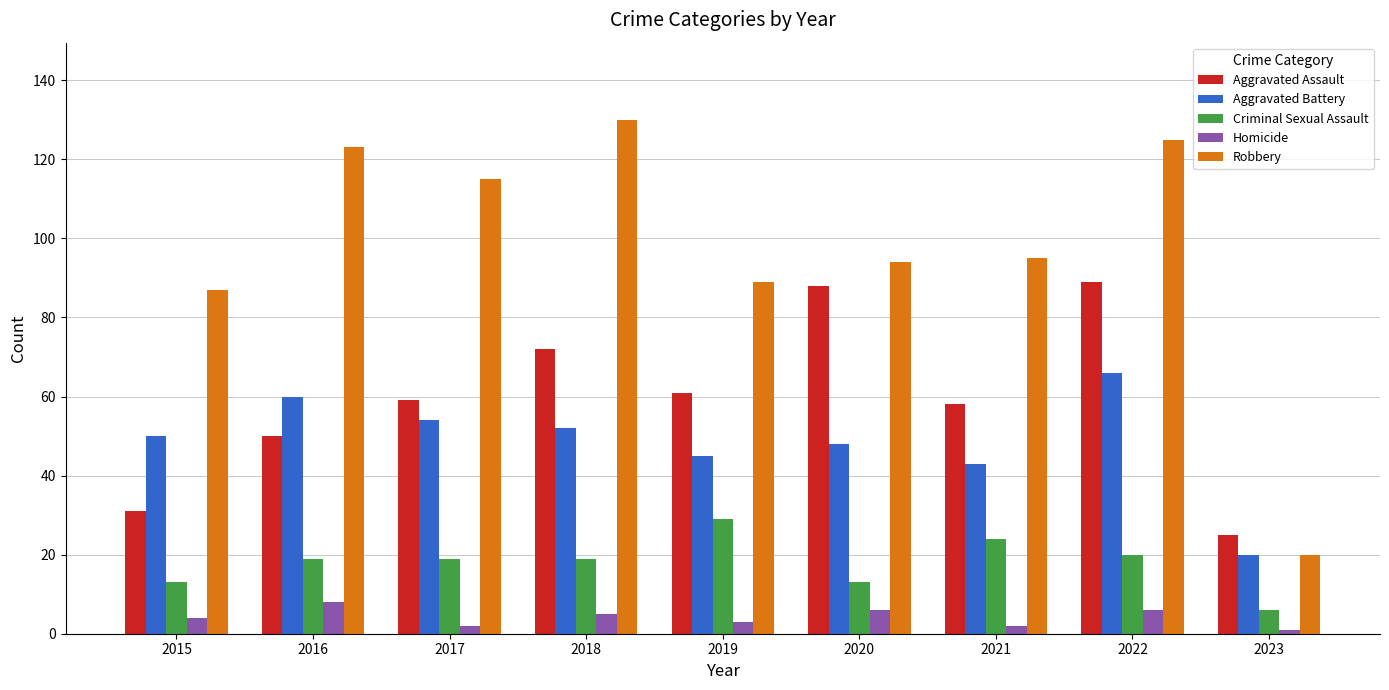

What is the difference between the highest and lowest values at 2016?

115